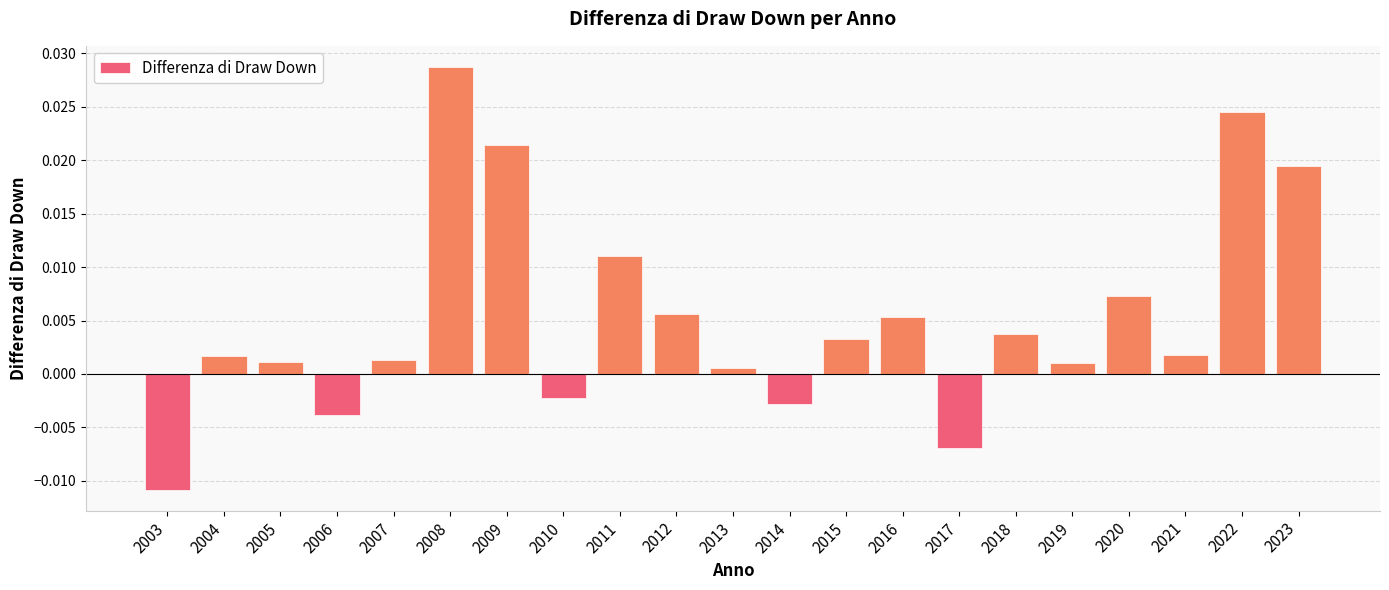

Between 2015 and 2008, which is larger?

2008